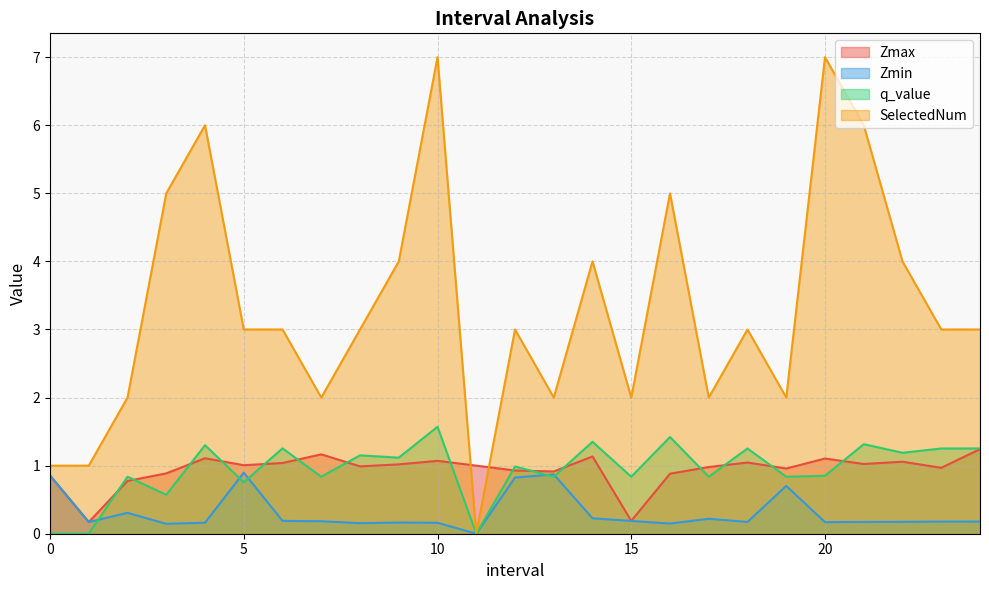

Which label corresponds to the largest value in the chart?

10.0